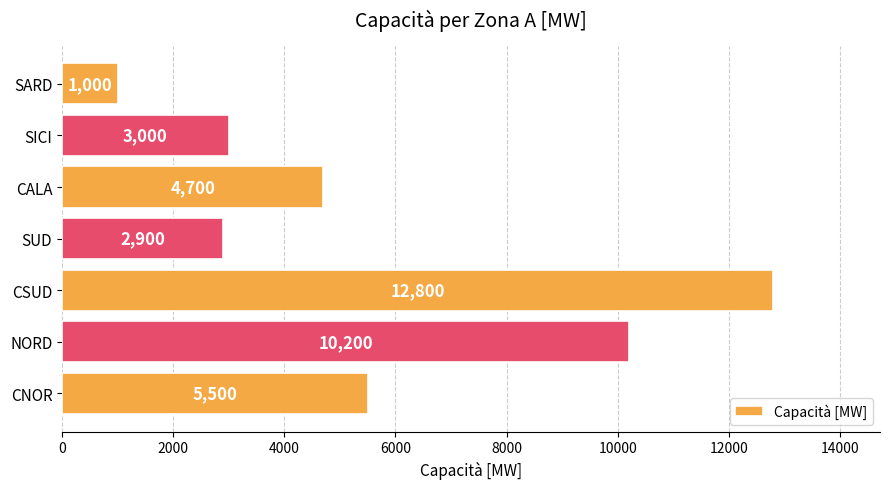

Reading top to bottom, list all the values displayed in this chart.

SARD=1000	SICI=3000	CALA=4700	SUD=2900	CSUD=12800	NORD=10200	CNOR=5500